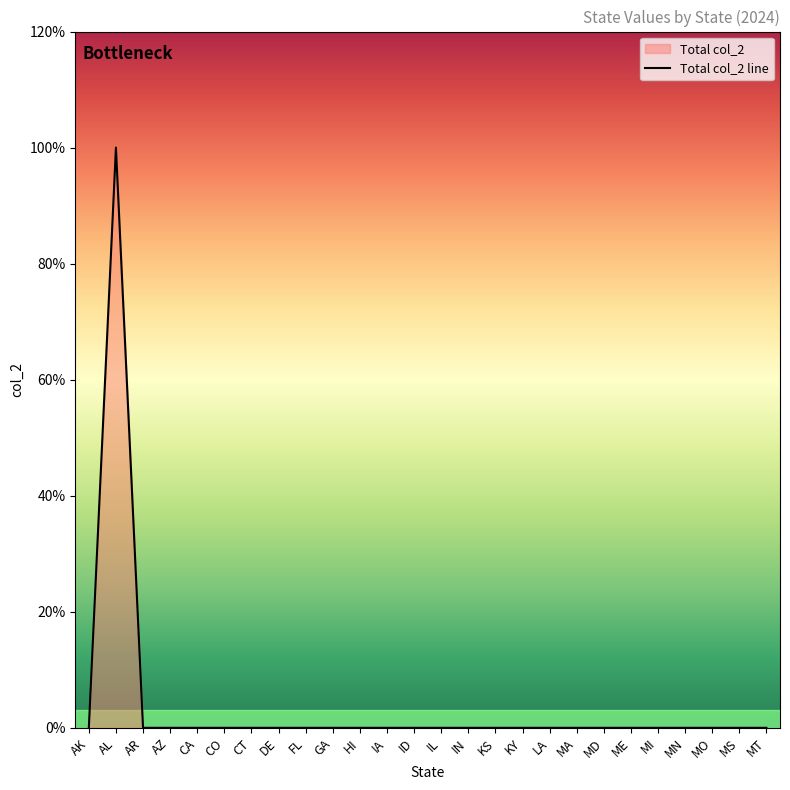

Is it true that the value at AR is 1?

False